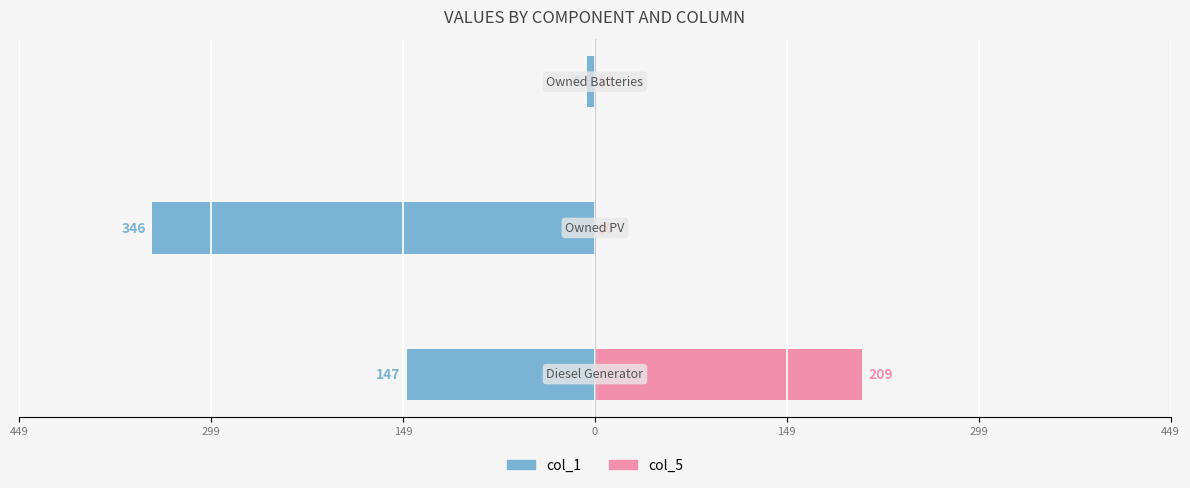

The value of col_1 (blue) at 299 is -460. True or false?

False